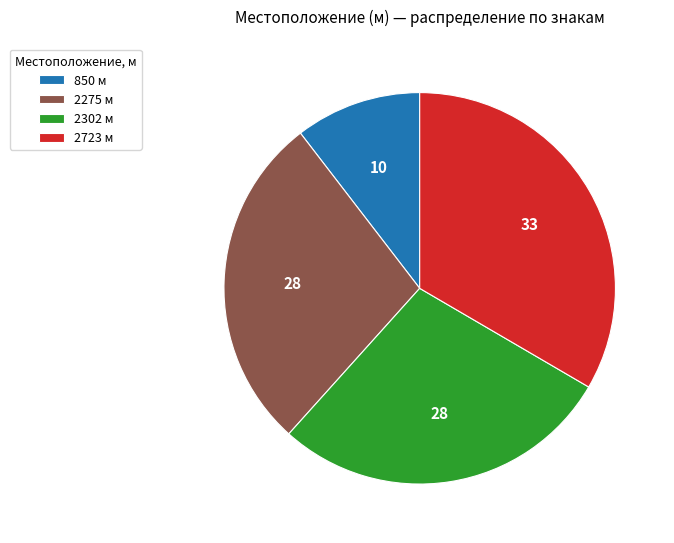

True or false: 2275 м accounts for 21% of the total.

False